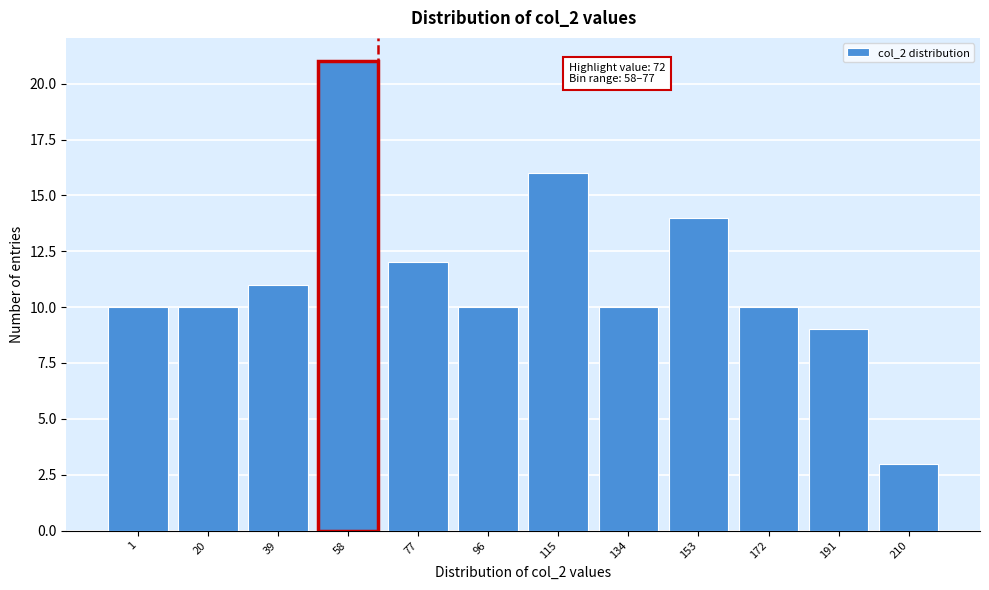

Reading left to right, what are all the values shown in this chart?

10	10	11	21	12	10	16	10	14	10	9	3